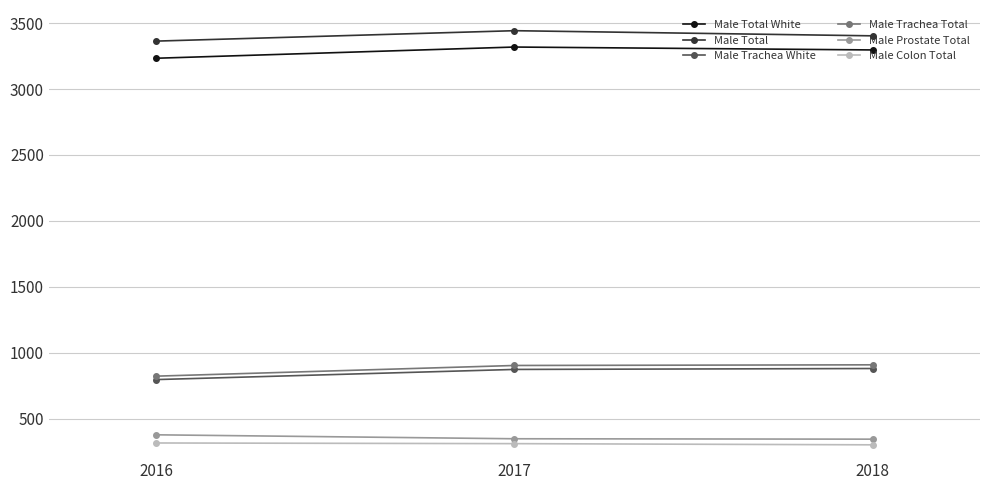

What is the value of the Male Prostate Total point at the 2nd from the left?

347